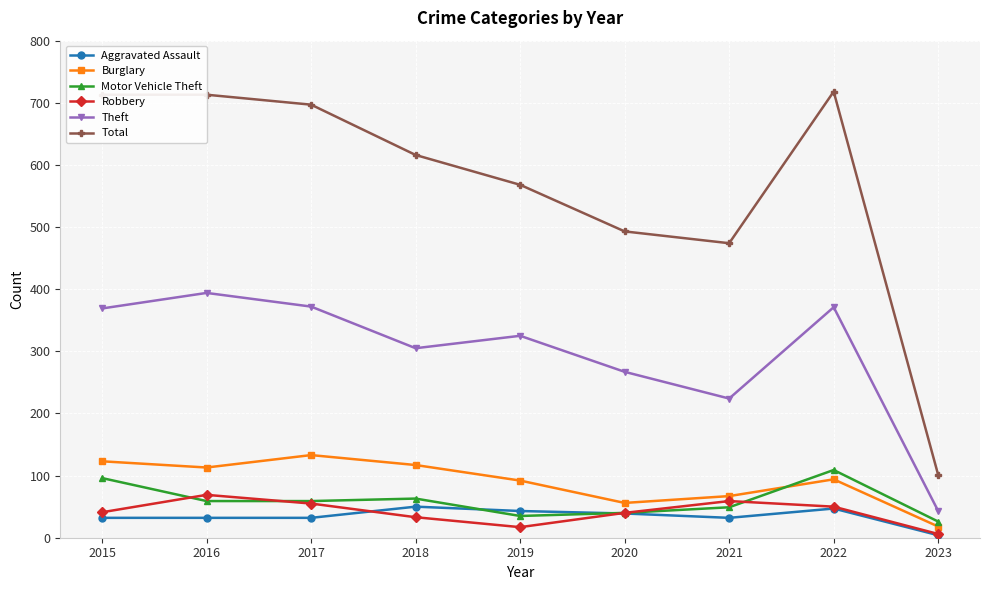

What is the approximate value of Burglary at 2018, to the nearest 10?

120